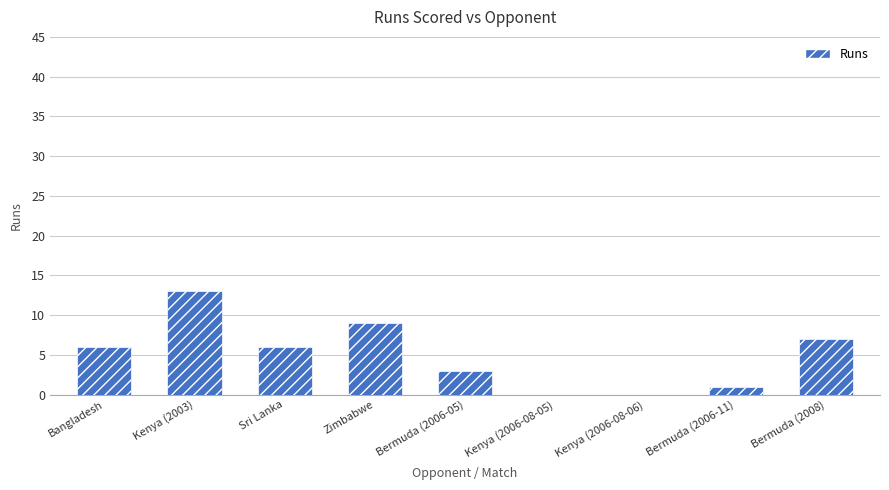

What is the maximum value shown in the chart?

13